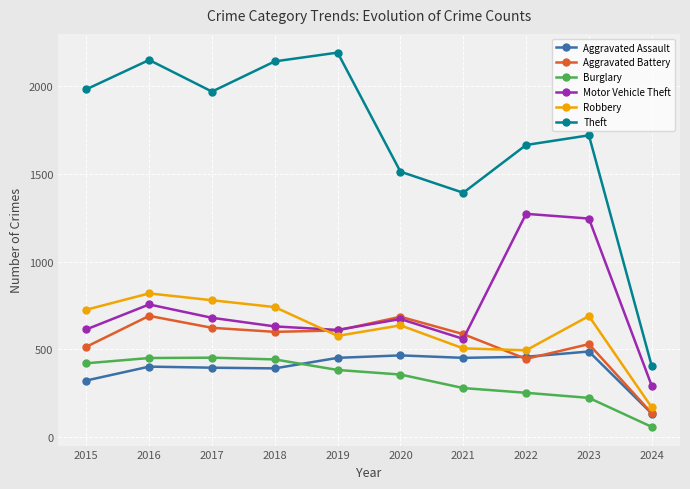

At which category is the sum across all series the highest?

2016